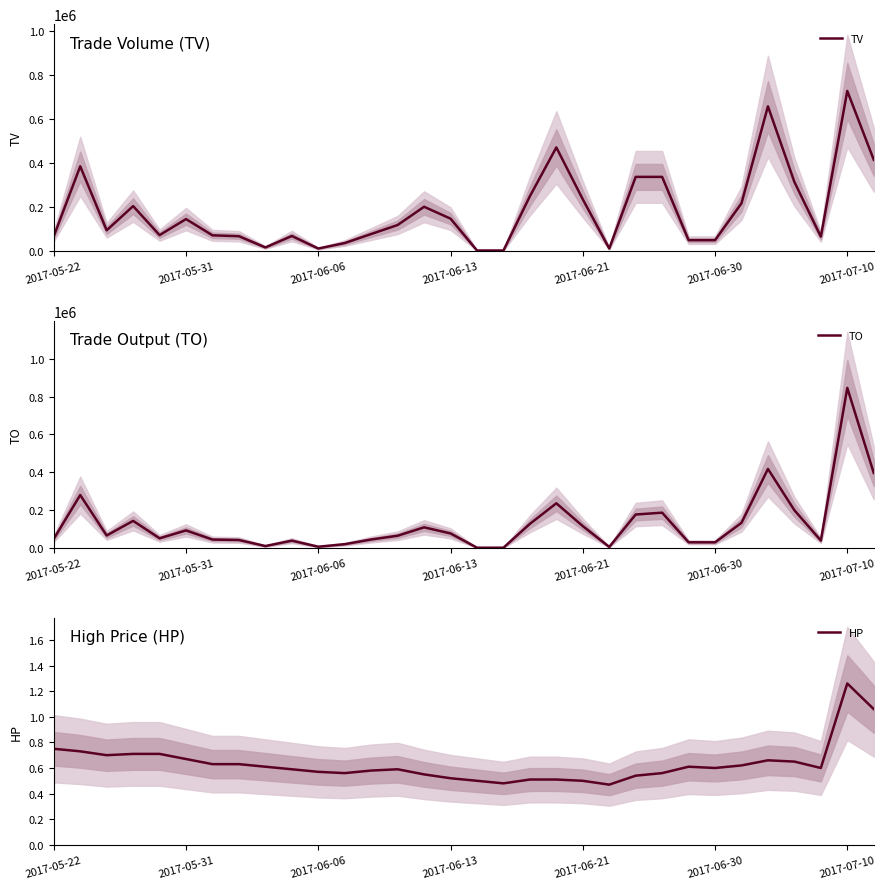

What is the spread (max minus min) of values at 17?

1999.5